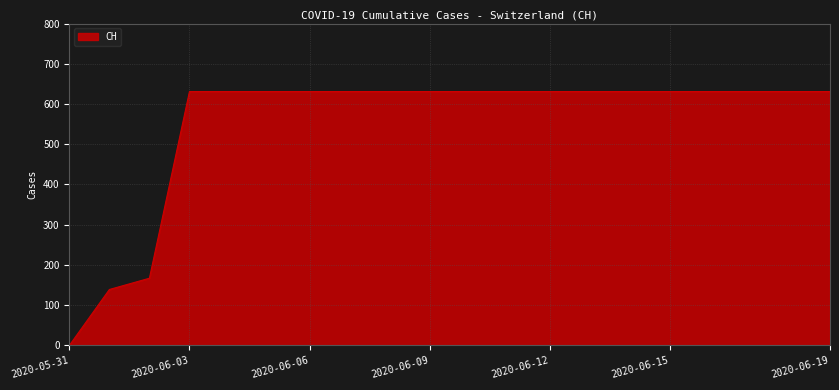

What is the maximum value shown in the chart?

631